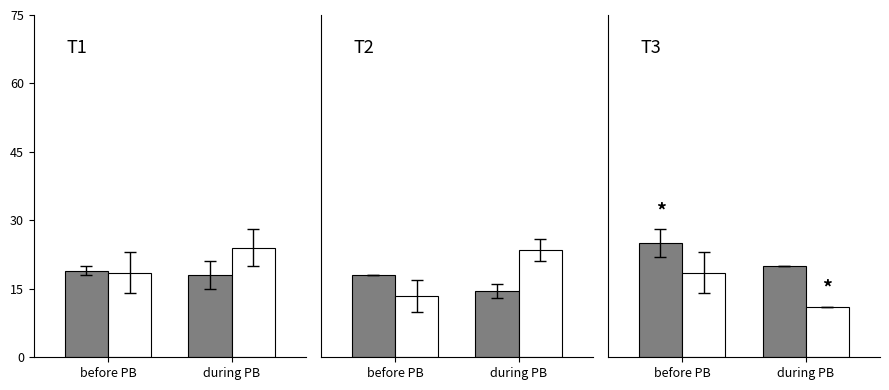

Is it true that Aggravated Assault equals 14.6 at before PB?

False